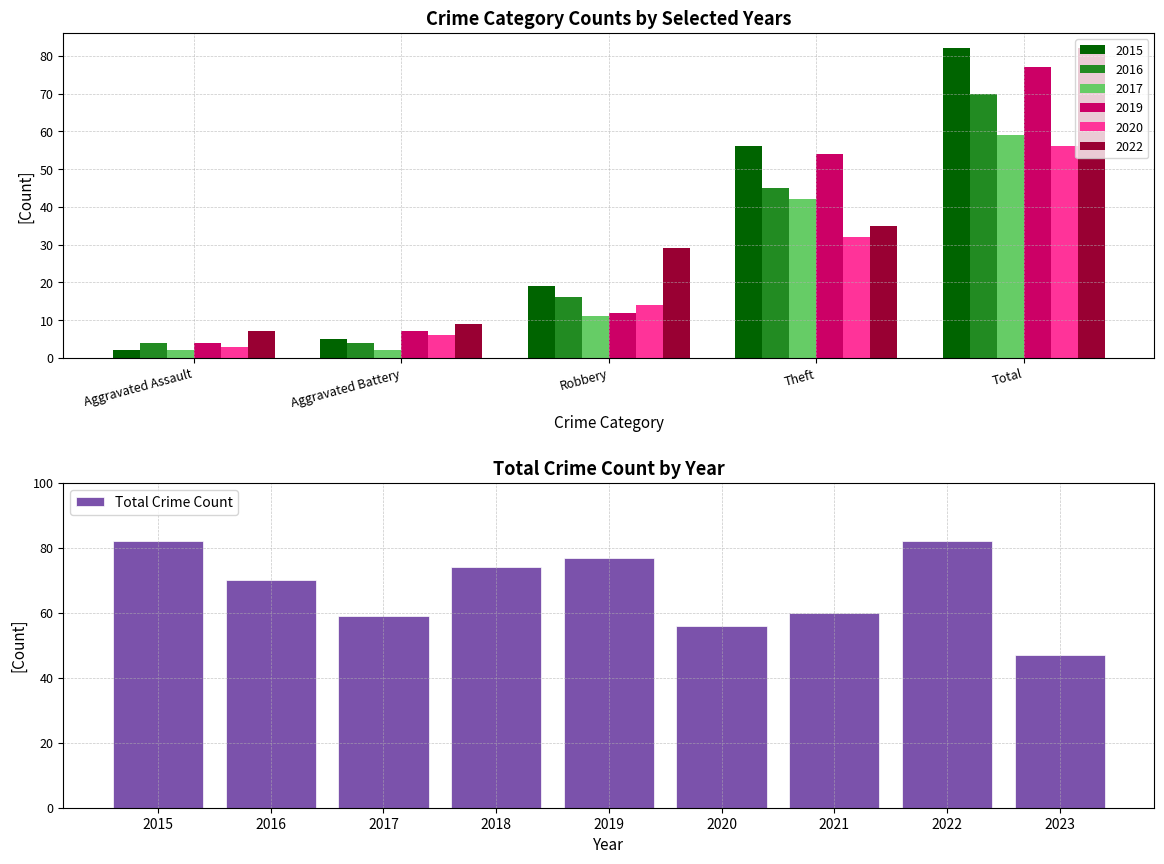

How many values are below 70?

4